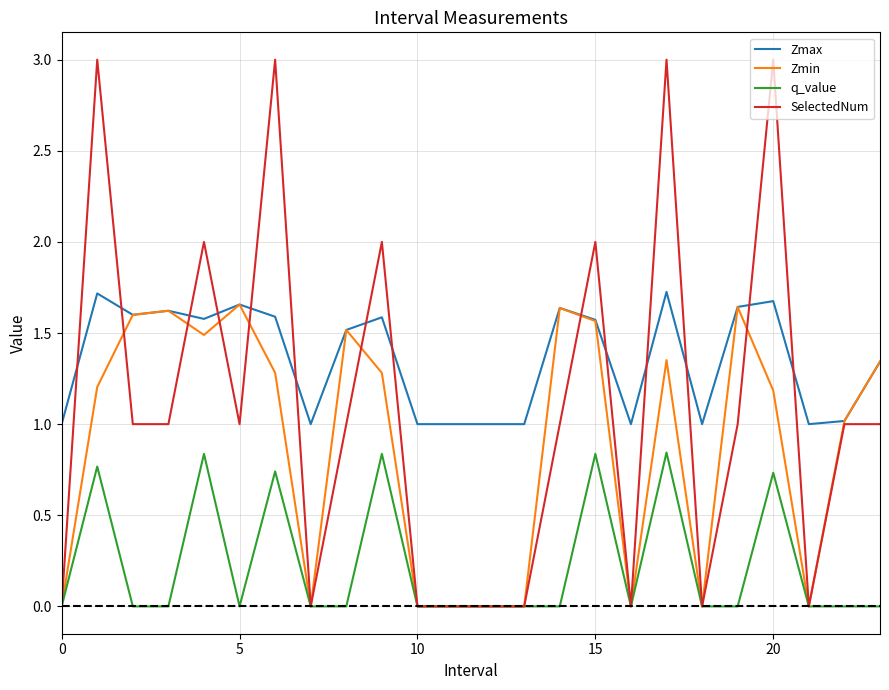

Which series has the largest total across all categories?

Zmax